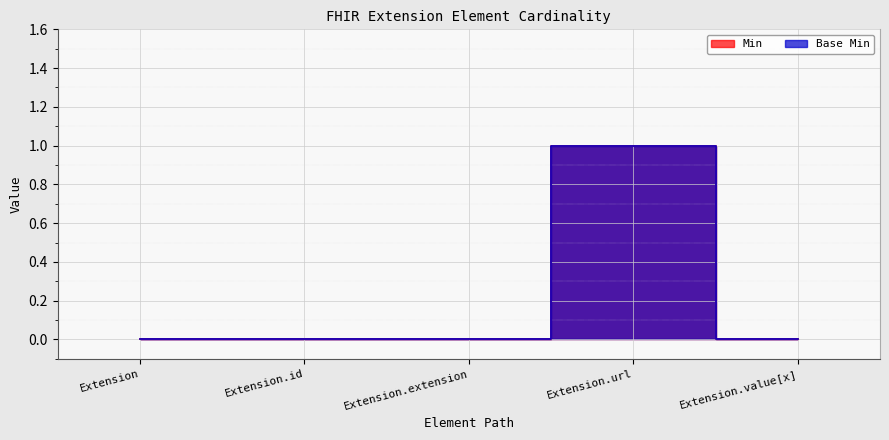

Which series has the largest total across all categories?

Base Min